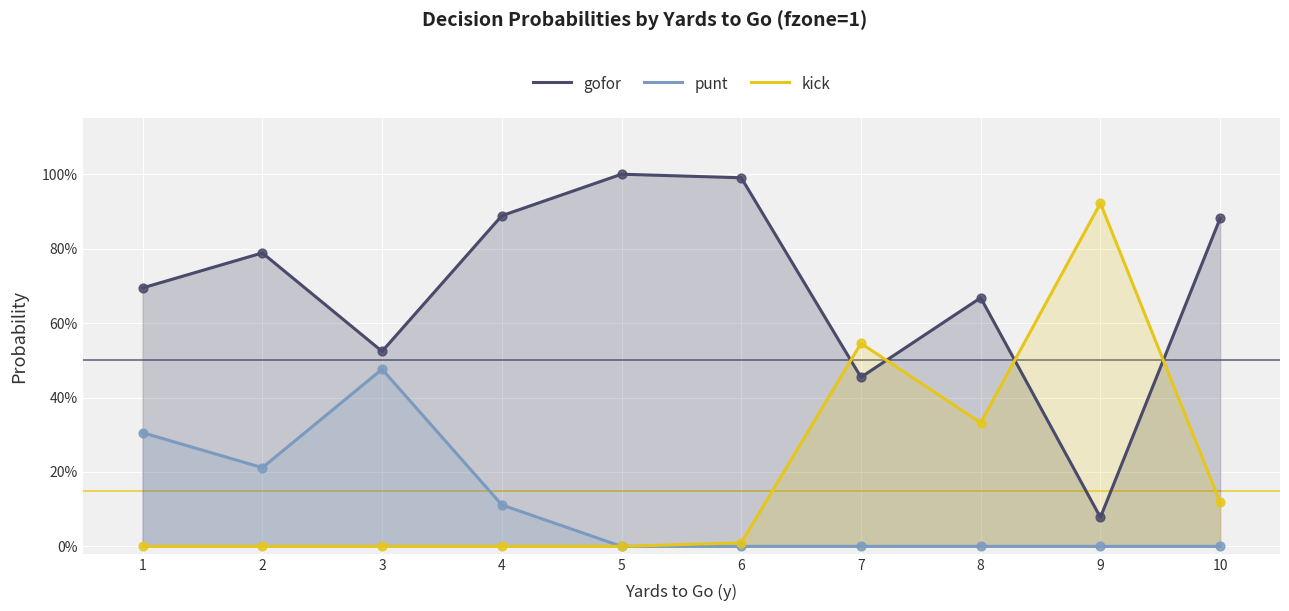

What is the total value across all series at 10?

1.0